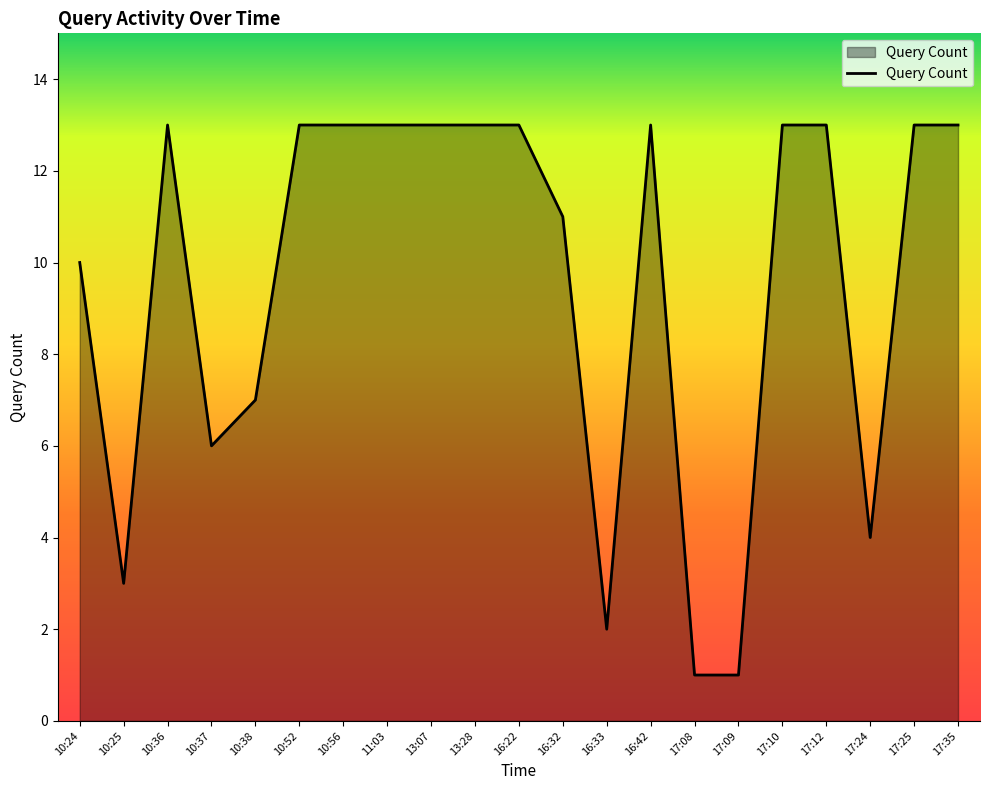

What is the smallest value displayed?

1